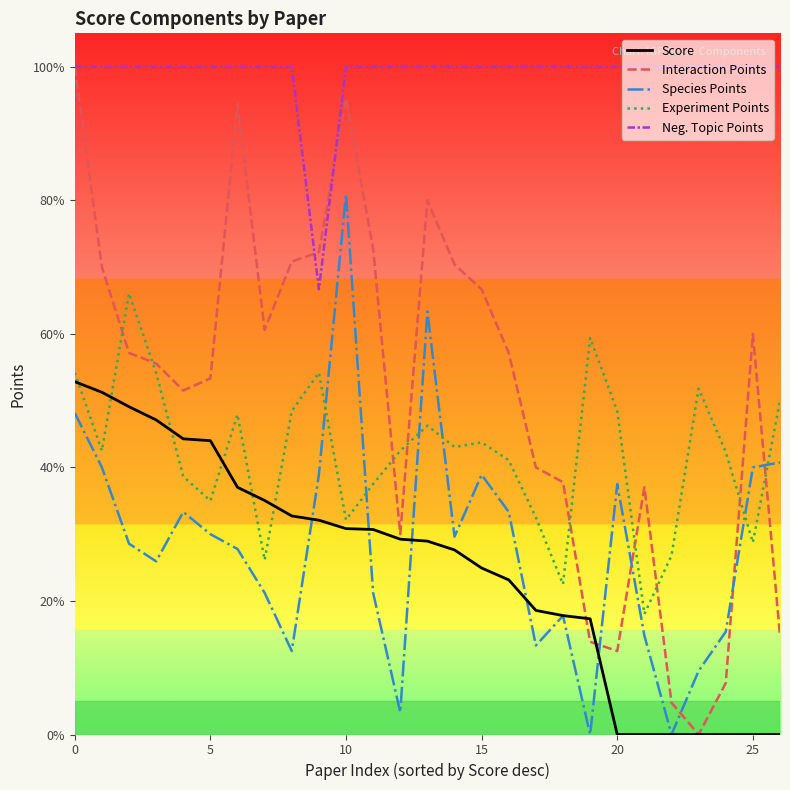

What is the value of the Interaction Points point at the 7th from the left?

0.9